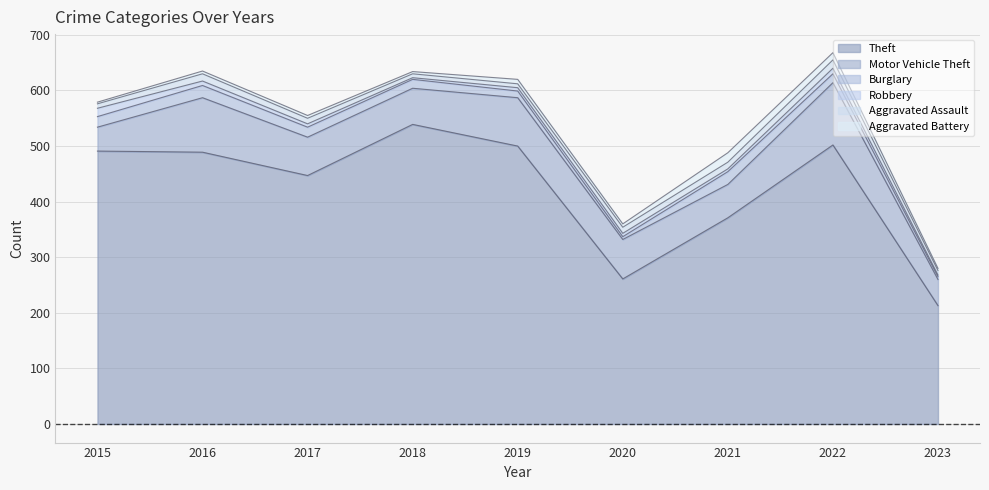

Rank the categories by Burglary value from lowest to highest.

2020, 2023, 2019, 2018, 2022, 2017, 2015, 2016, 2021